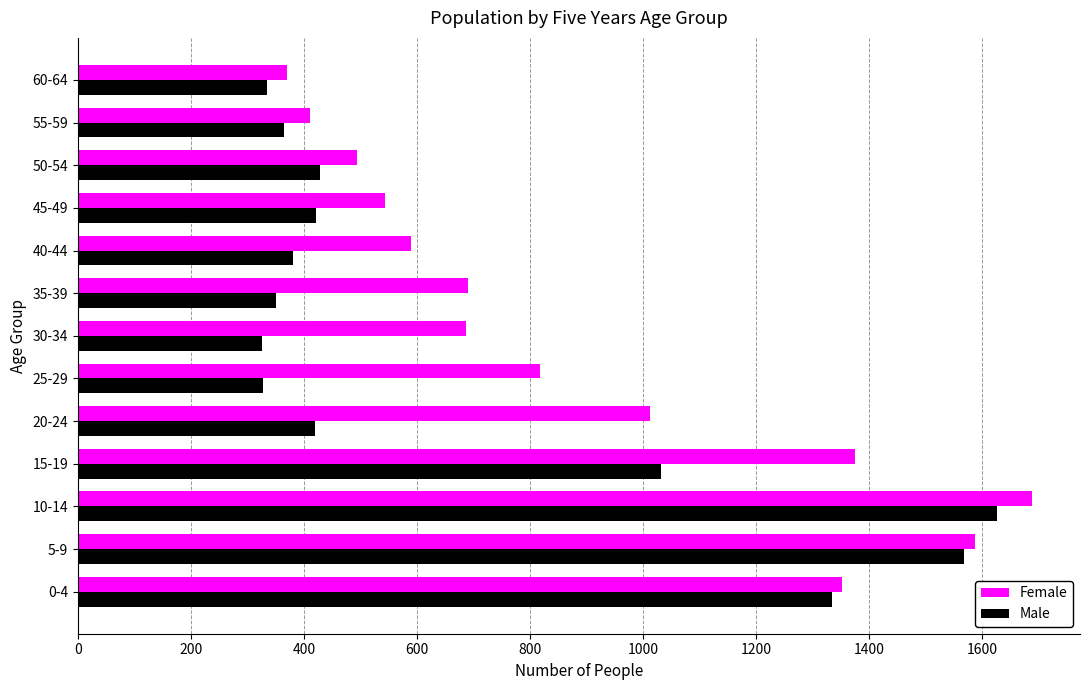

What is the sum of the Male values at 55-59 and 45-49?

786